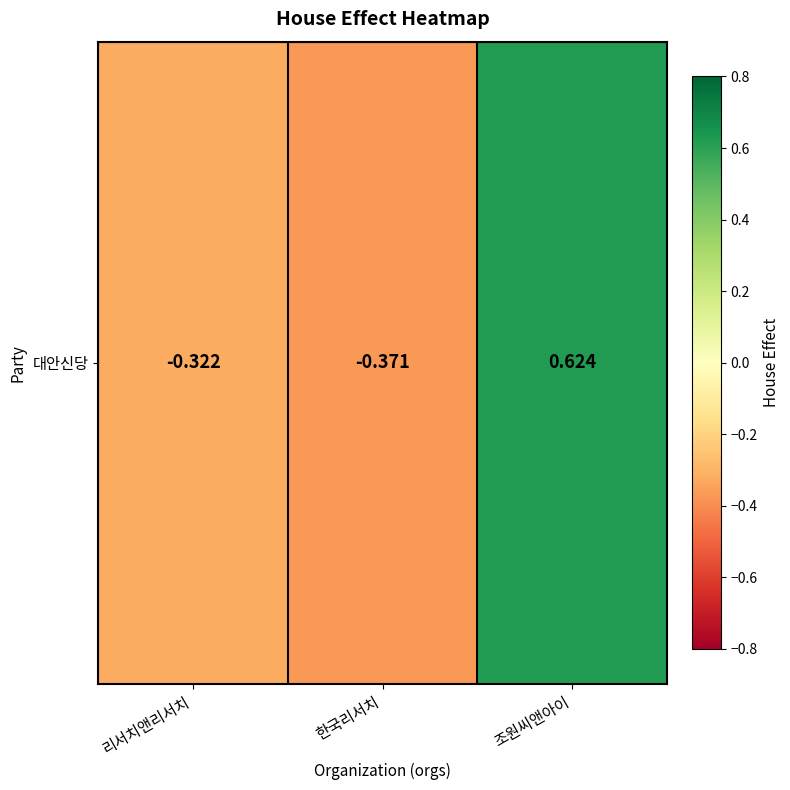

How many distinct data groups are displayed?

1